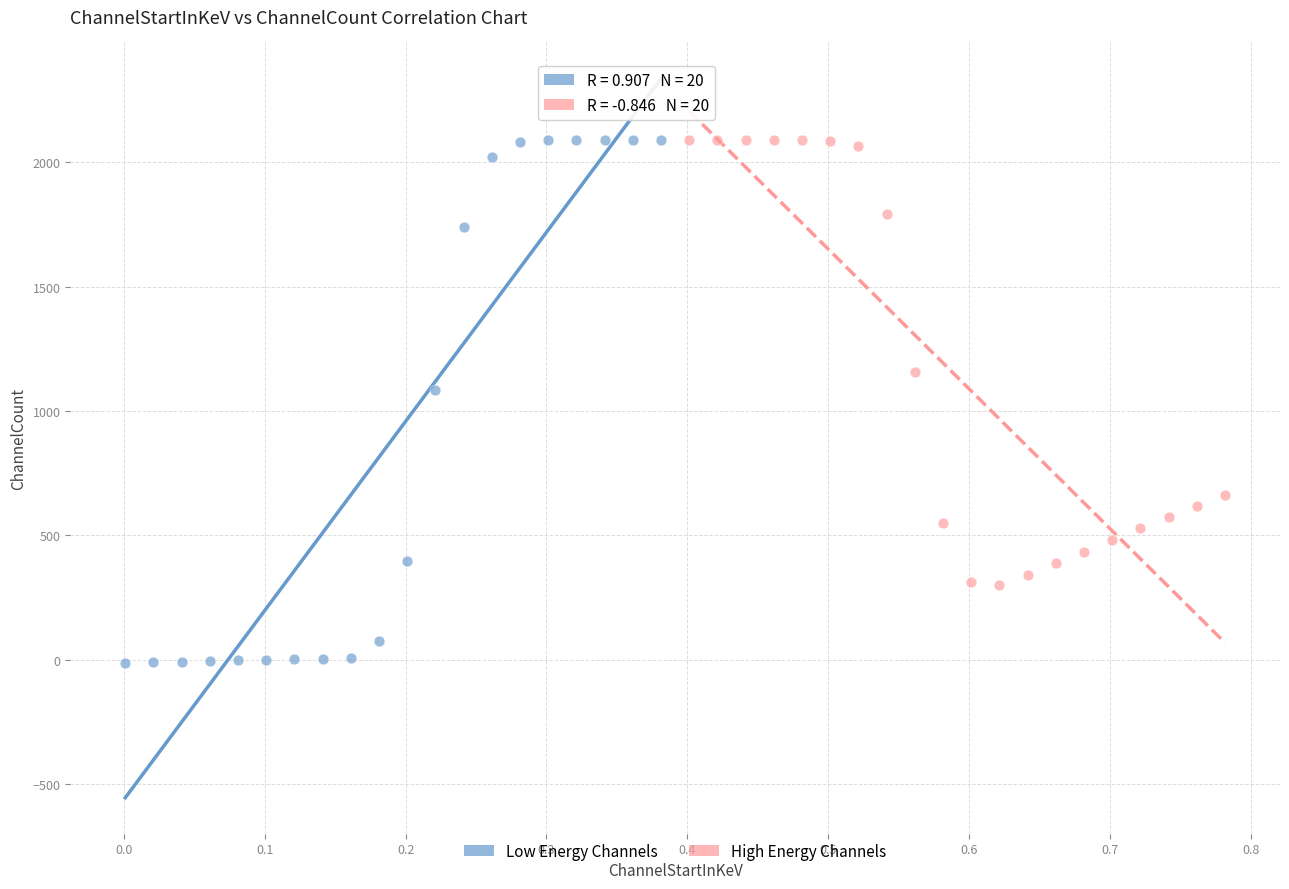

Which series contains the lowest Y value?

Low Energy Channels